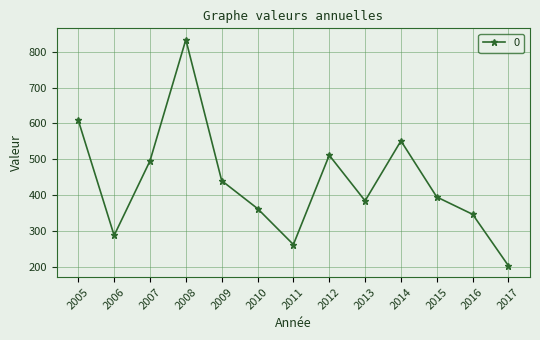

At which category does the chart reach its minimum across all series?

2017